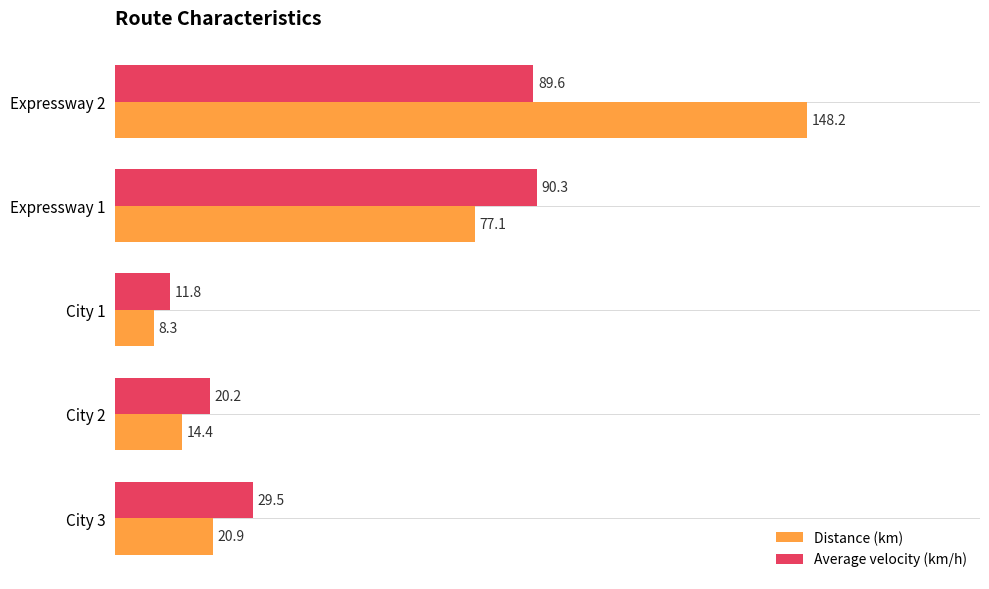

What is the sum of the Distance (km) values at City 2 and City 1?

22.7